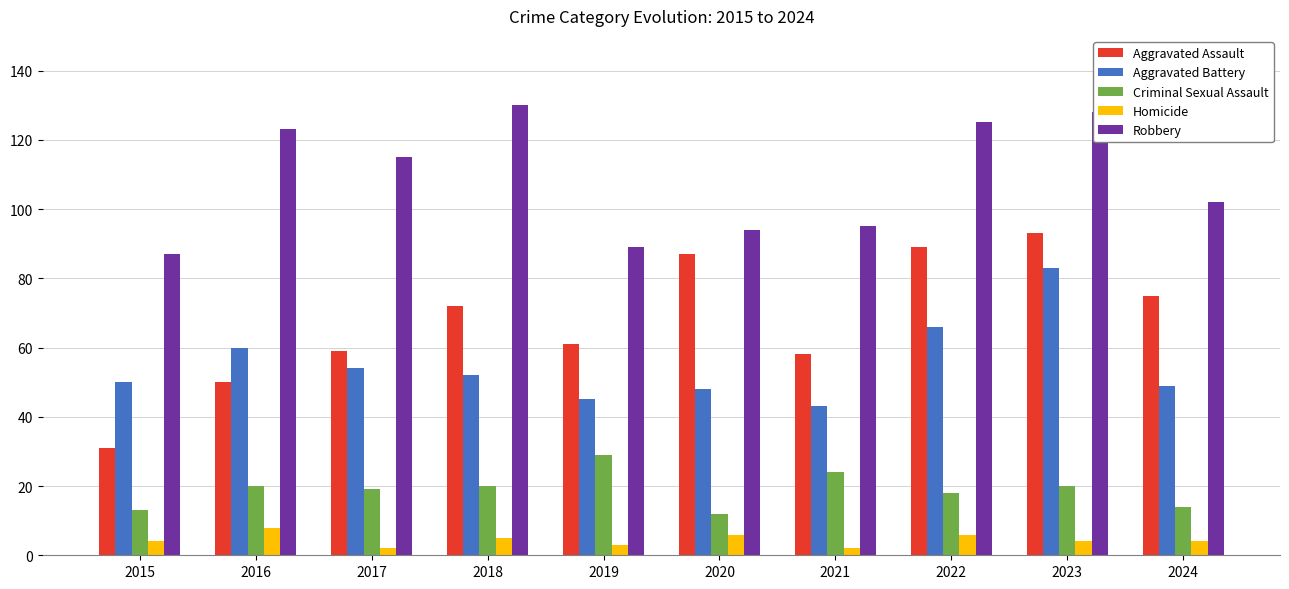

What is the difference between the Aggravated Assault values at 2016 and 2023?

43